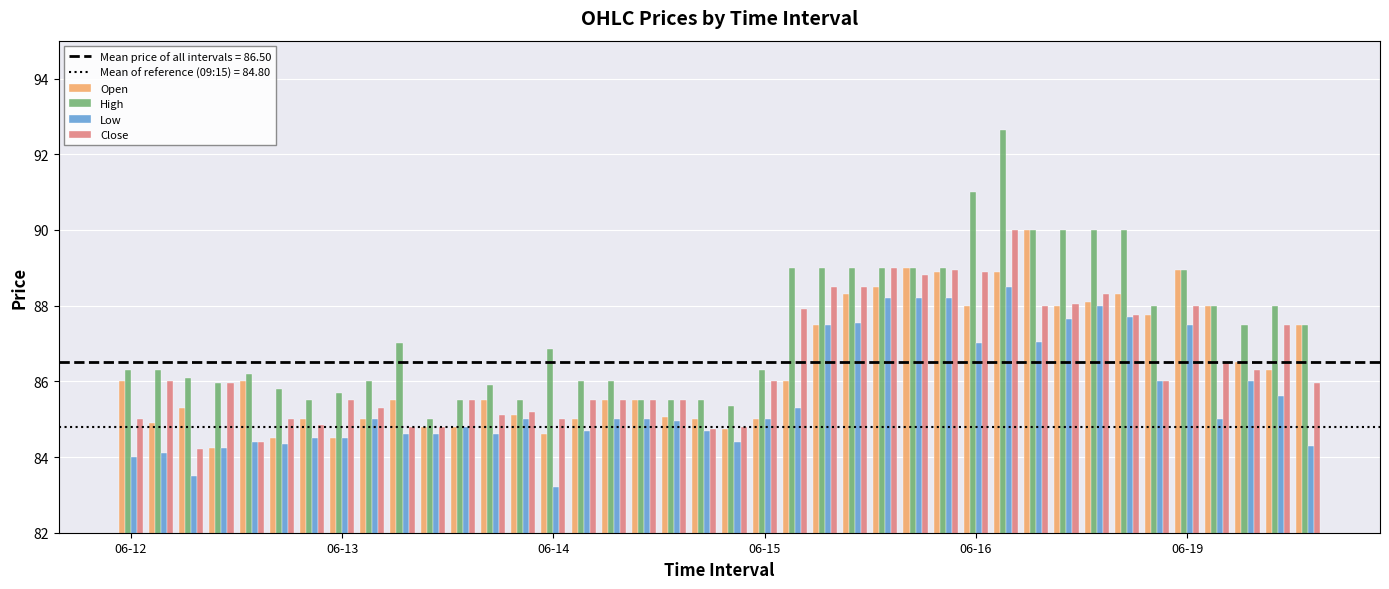

Which series has the largest range (max minus min)?

High